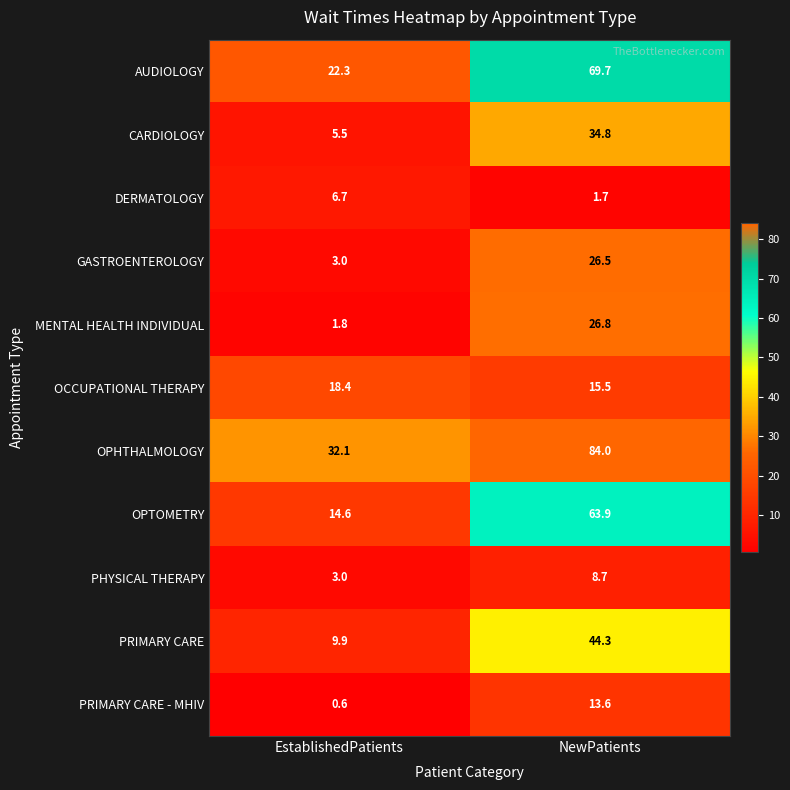

Which series has the largest range (max minus min)?

OPHTHALMOLOGY